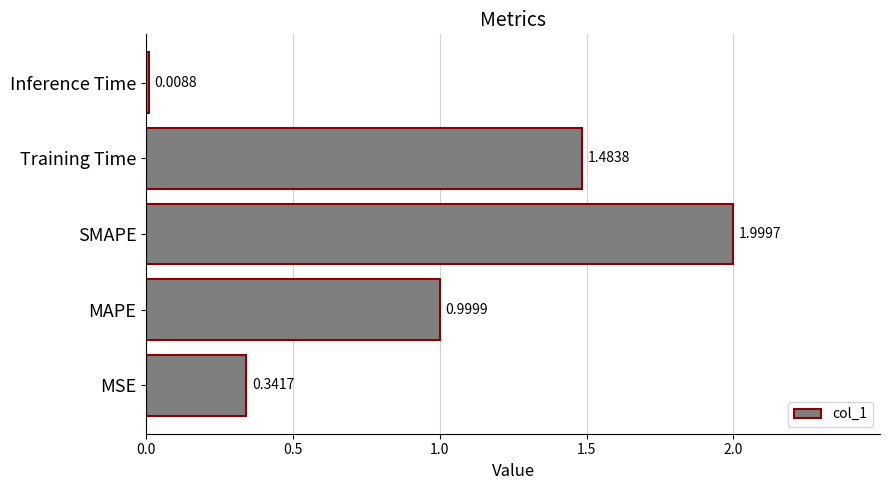

At which category does the chart reach its minimum across all series?

Inference Time